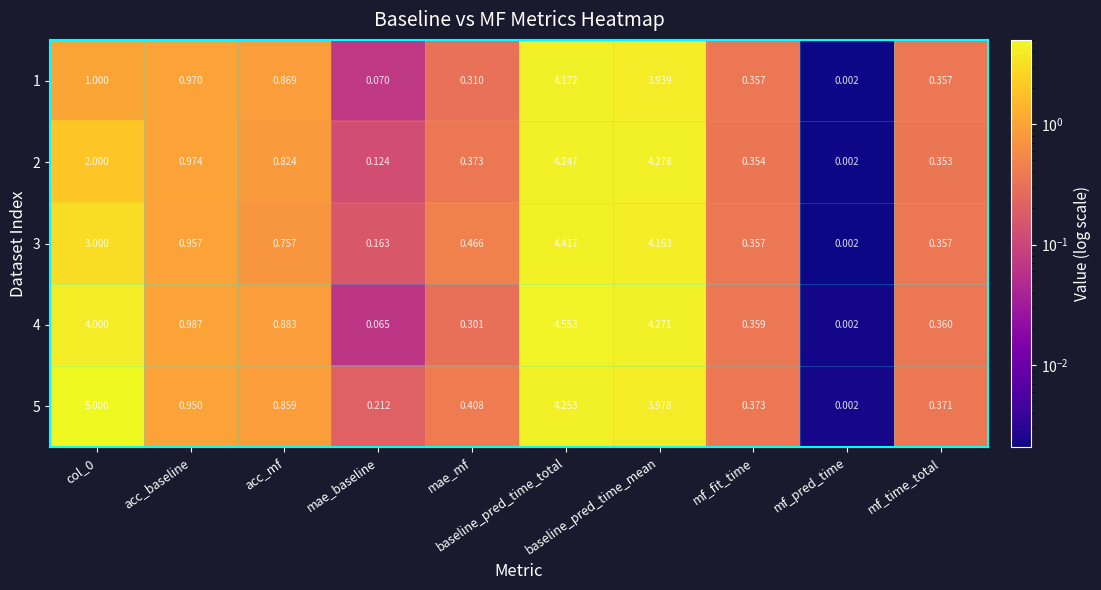

Which category has the highest value across all series?

col_0